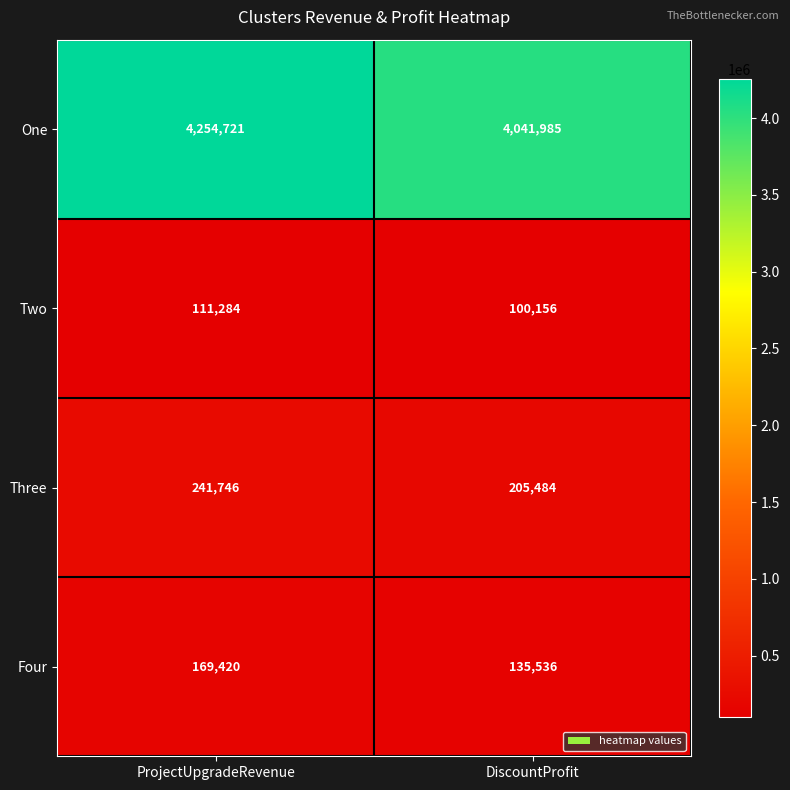

Reading left to right, list all the values displayed in this chart.

One: 4254721	4041985
Two: 111284	100156
Three: 241746	205484
Four: 169420	135536